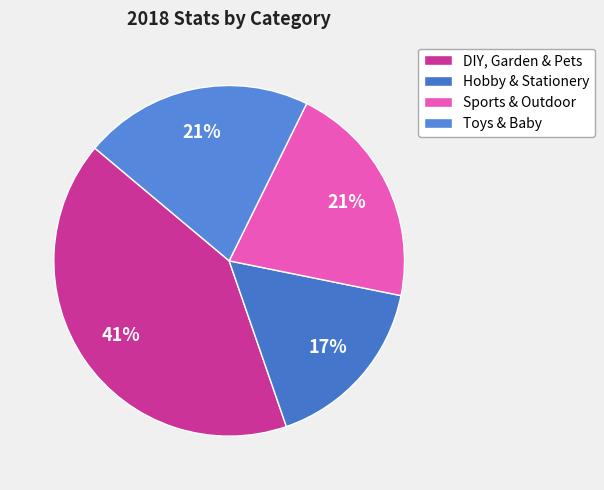

How many slices are in this pie chart?

4